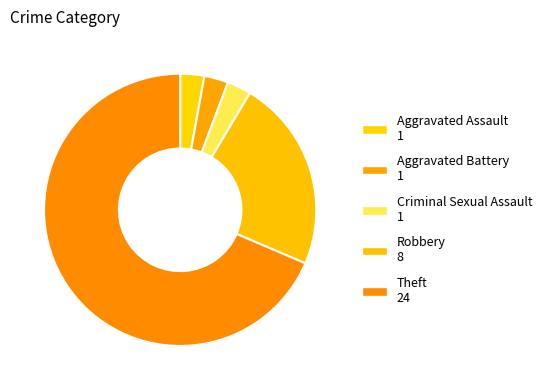

To the nearest percent, what is the difference between the Theft and Robbery slice percentages?

46%